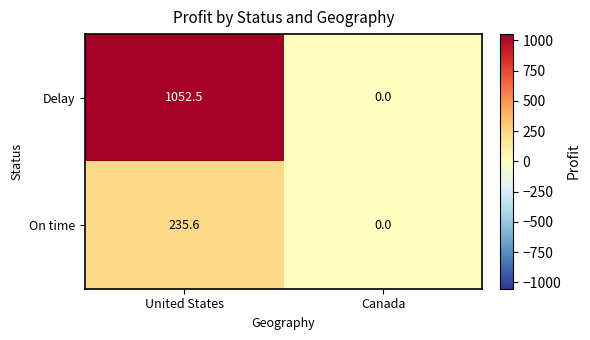

At how many categories does at least one series exceed 401?

1